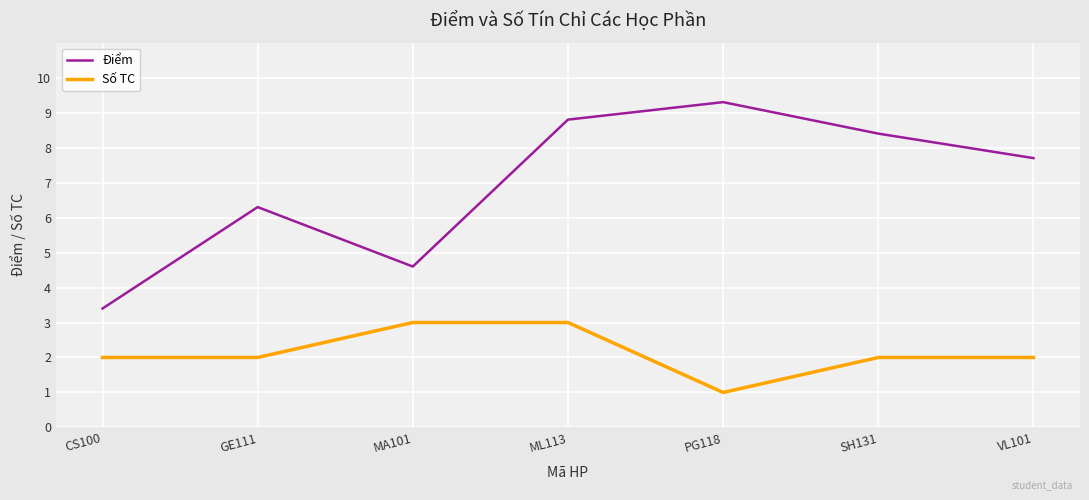

The Số TC series shows 2.0 at CS100. True or false?

True